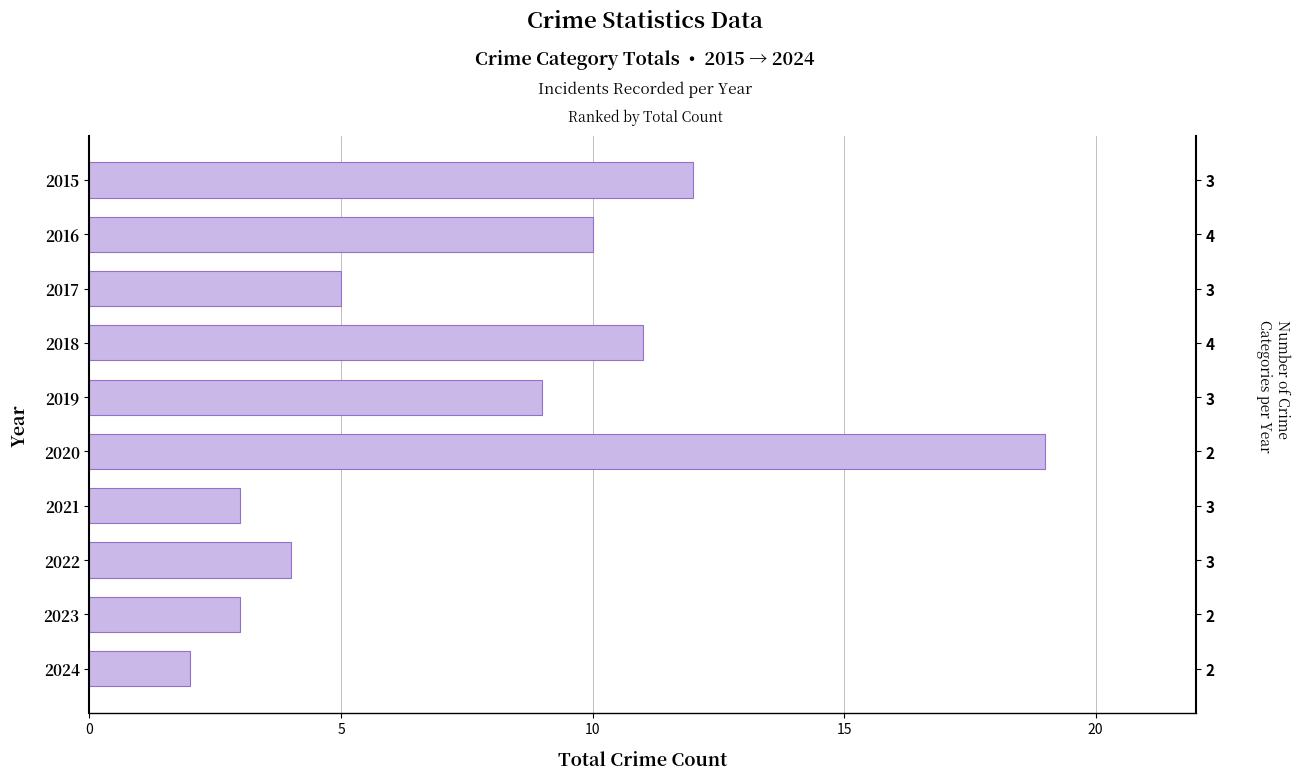

What is the maximum value shown in the chart?

19